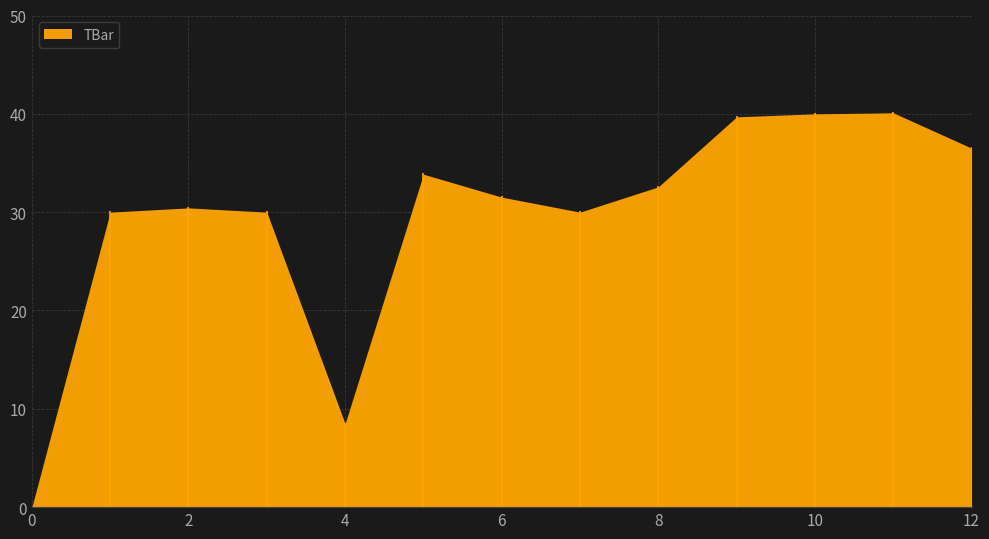

What is the value of the 4th point from the left?

30.0